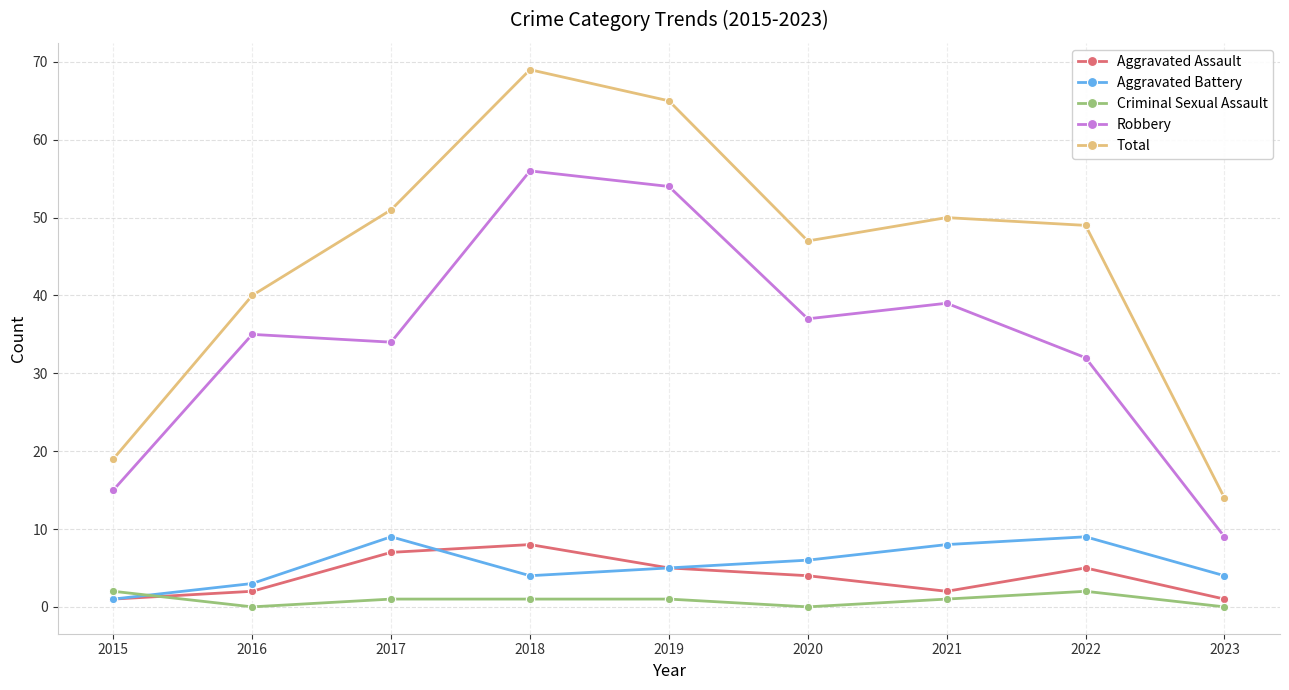

True or false: Aggravated Battery has more than 2 points higher than both neighbors.

False